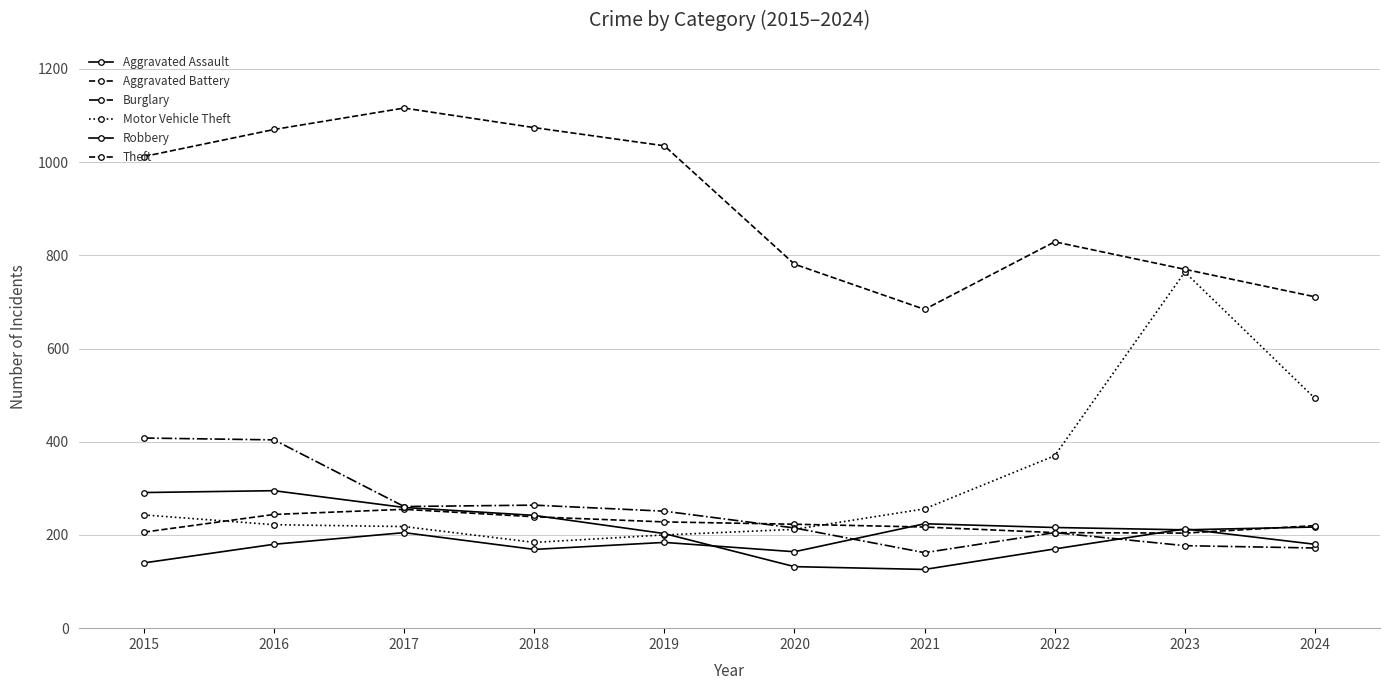

What is the difference between the Motor Vehicle Theft values at 2023 and 2017?

546